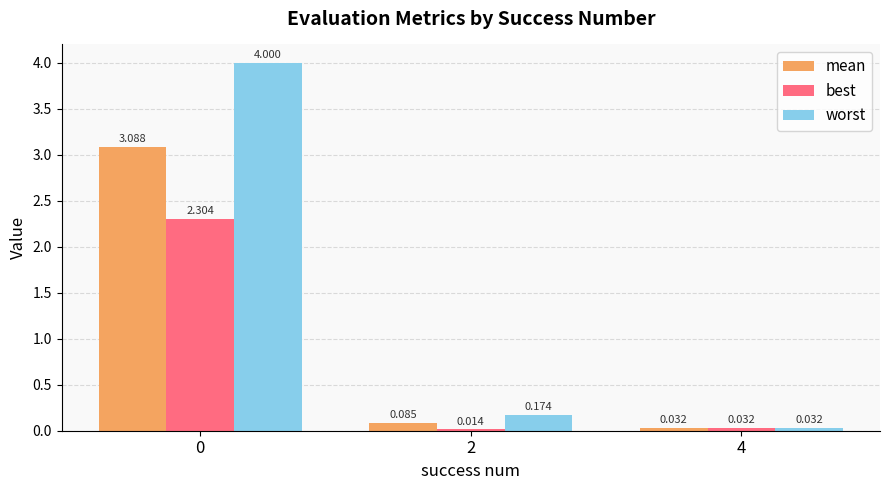

What is the difference between the maximum and minimum values in the best series?

2.3